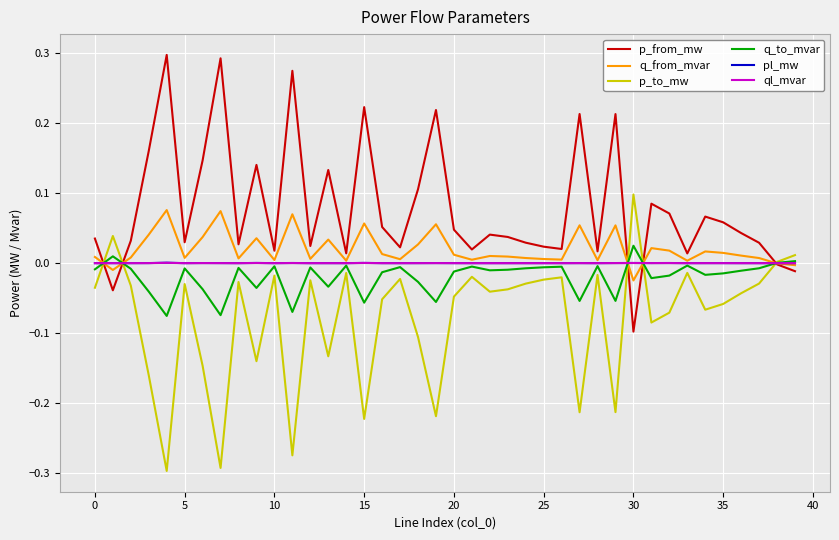

Which series has the largest total across all categories?

p_from_mw